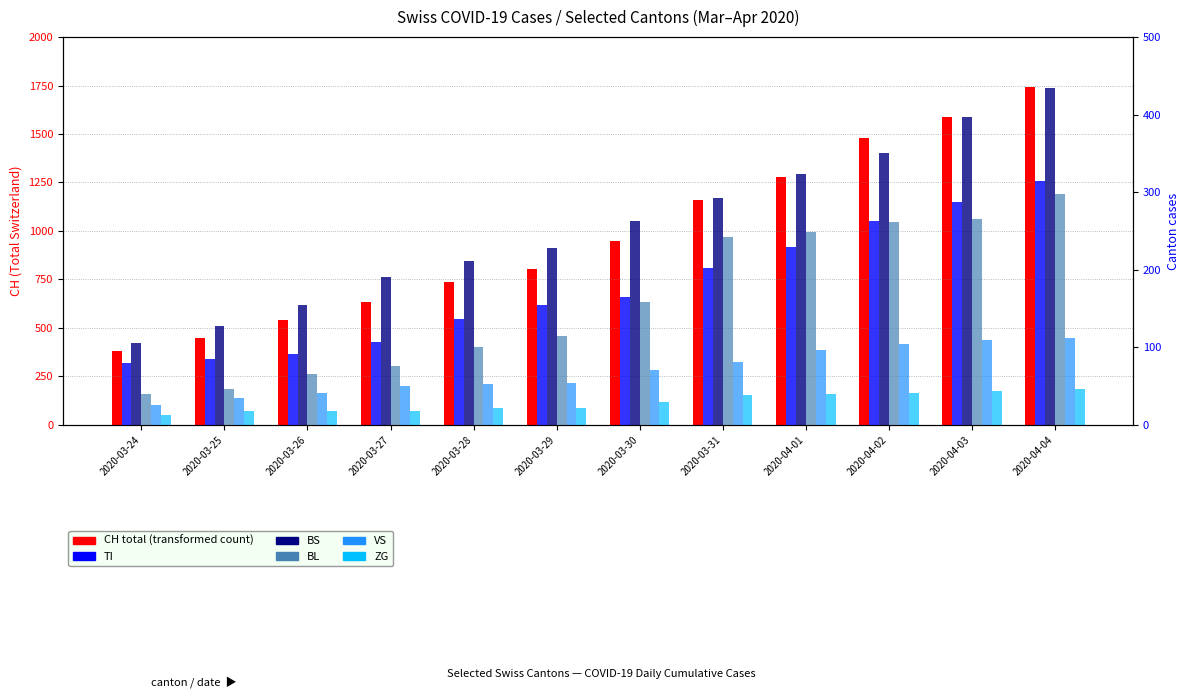

Which series has the largest total across all categories?

CH